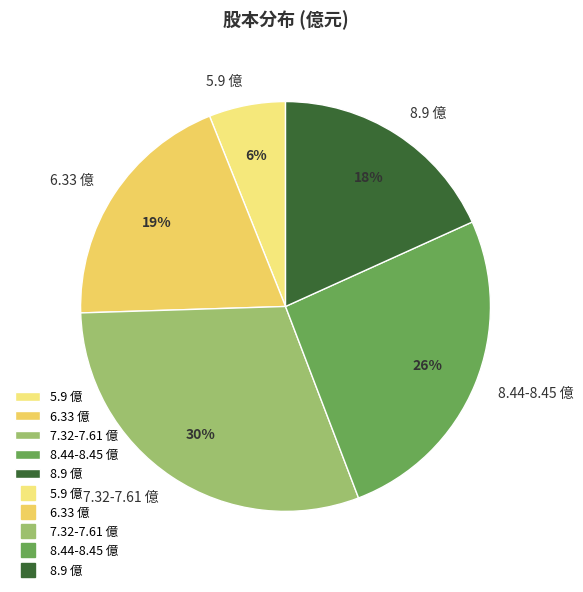

What is the ratio of the value at 8.9 億 to the value at 5.9 億?

3.0